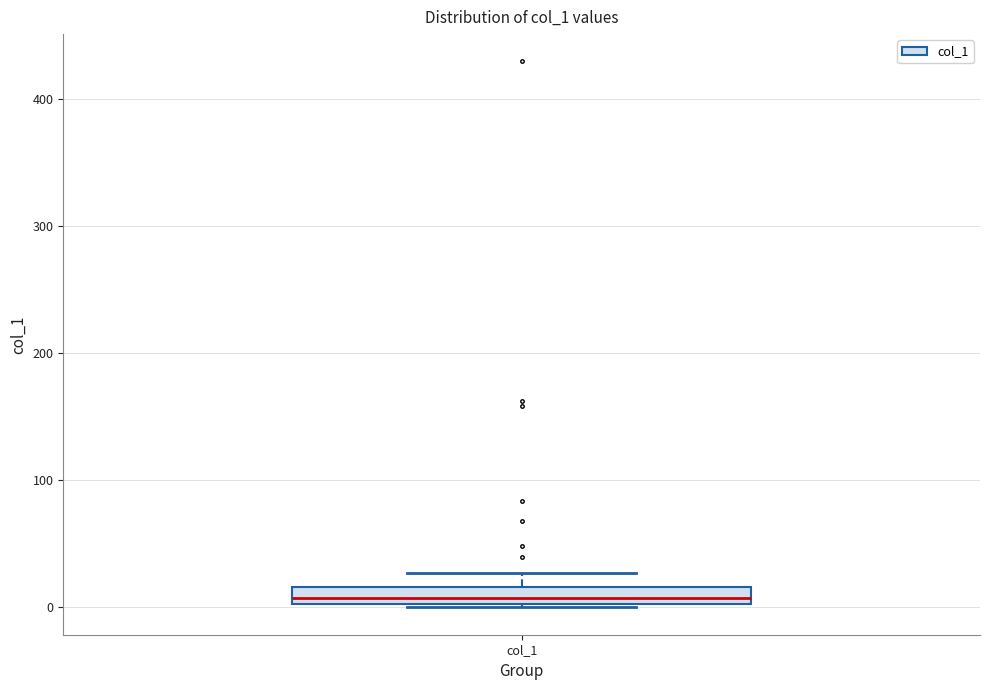

Where is the lower edge of the box for col_1 on the y-axis? The values are not printed on the chart, so give them approximately, as read against the axis.

0